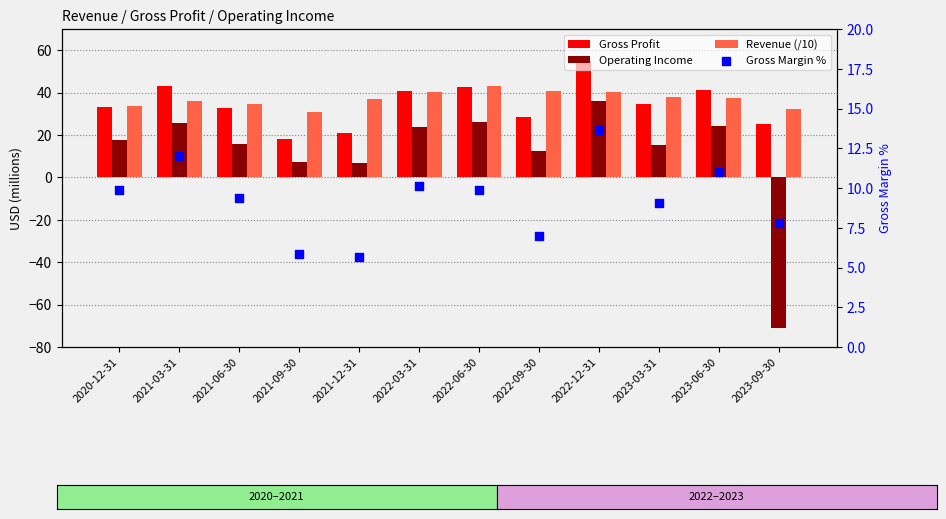

Which series has the widest spread of Y values?

Operating Income